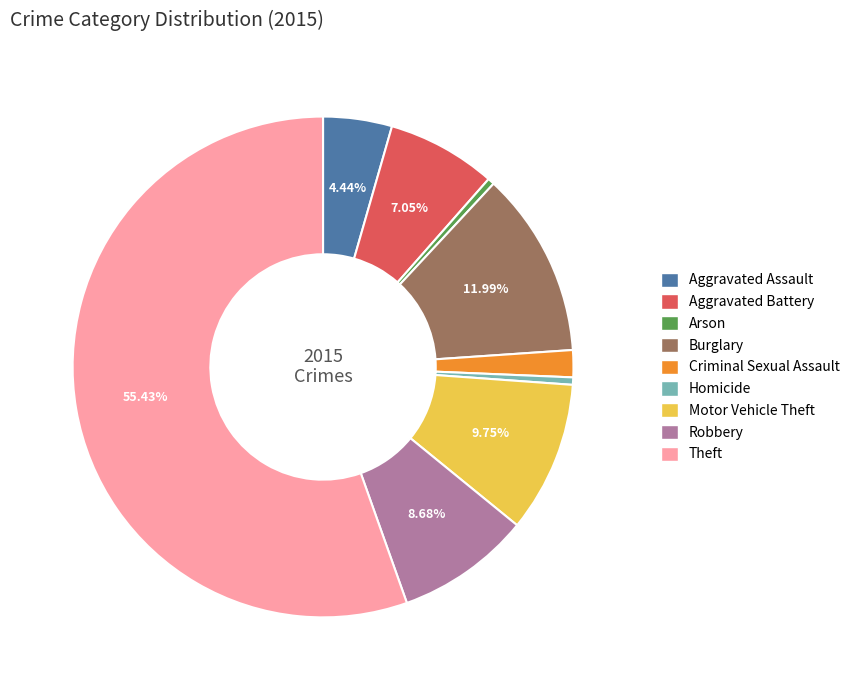

Combined, do Arson and Criminal Sexual Assault account for over 50%?

No